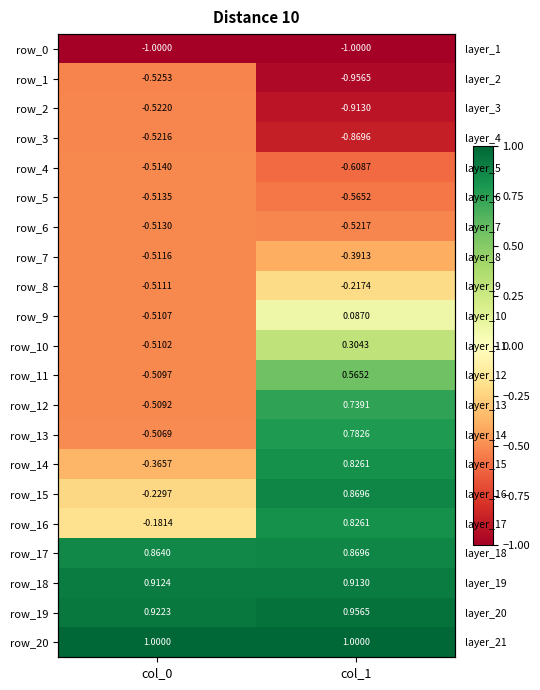

What is the sum of all row_15 values?

0.6